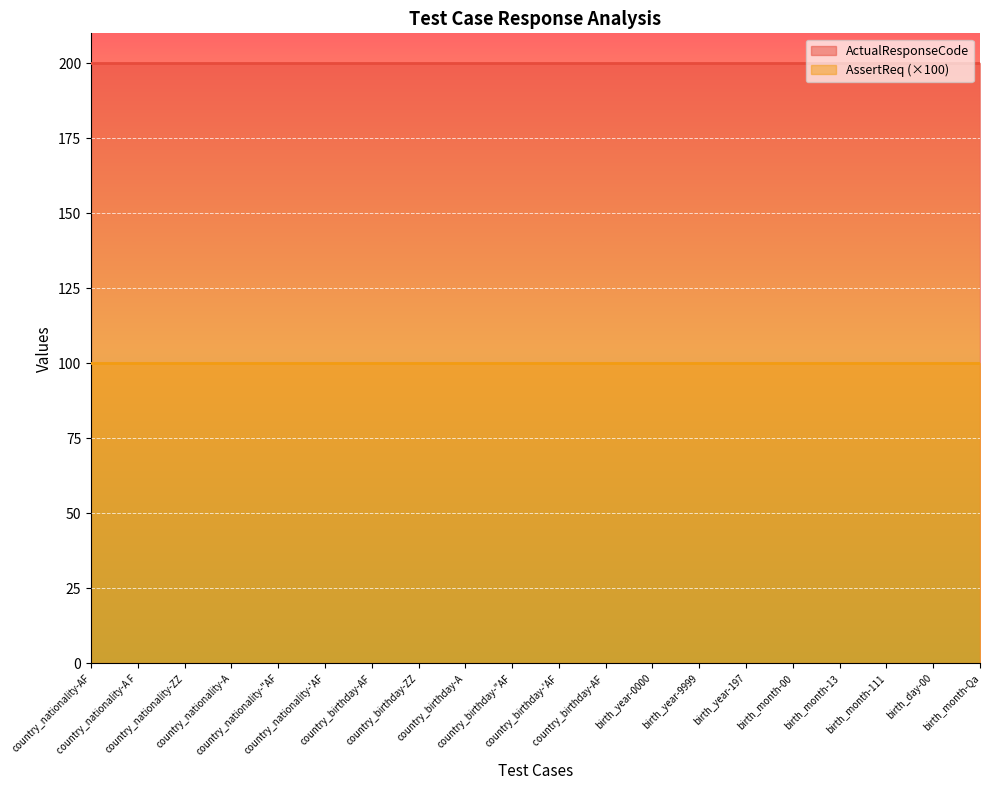

What is the label of the 9th point from the right?

country_birthday-AF 